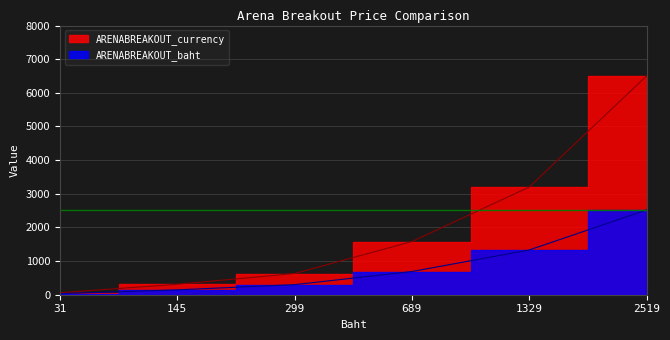

True or false: ARENABREAKOUT_currency and ARENABREAKOUT_baht cross at least once.

False